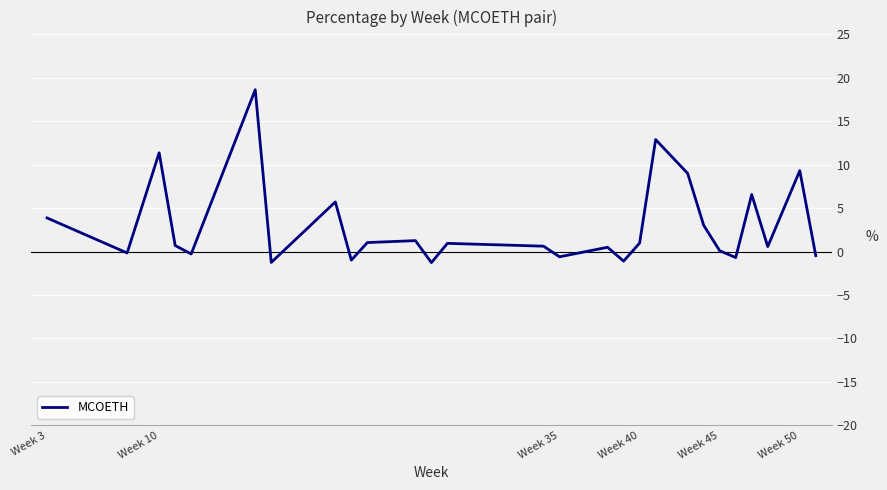

What is the minimum value shown in the chart?

-1.3